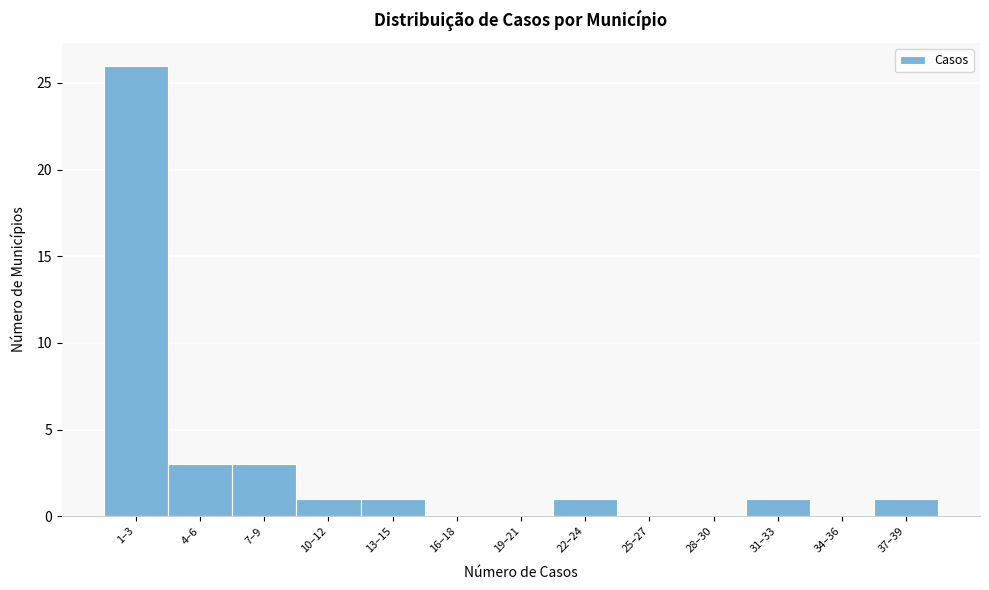

Reading right to left, what are all the values shown in this chart?

37–39=1	34–36=0	31–33=1	28–30=0	25–27=0	22–24=1	19–21=0	16–18=0	13–15=1	10–12=1	7–9=3	4–6=3	1–3=26